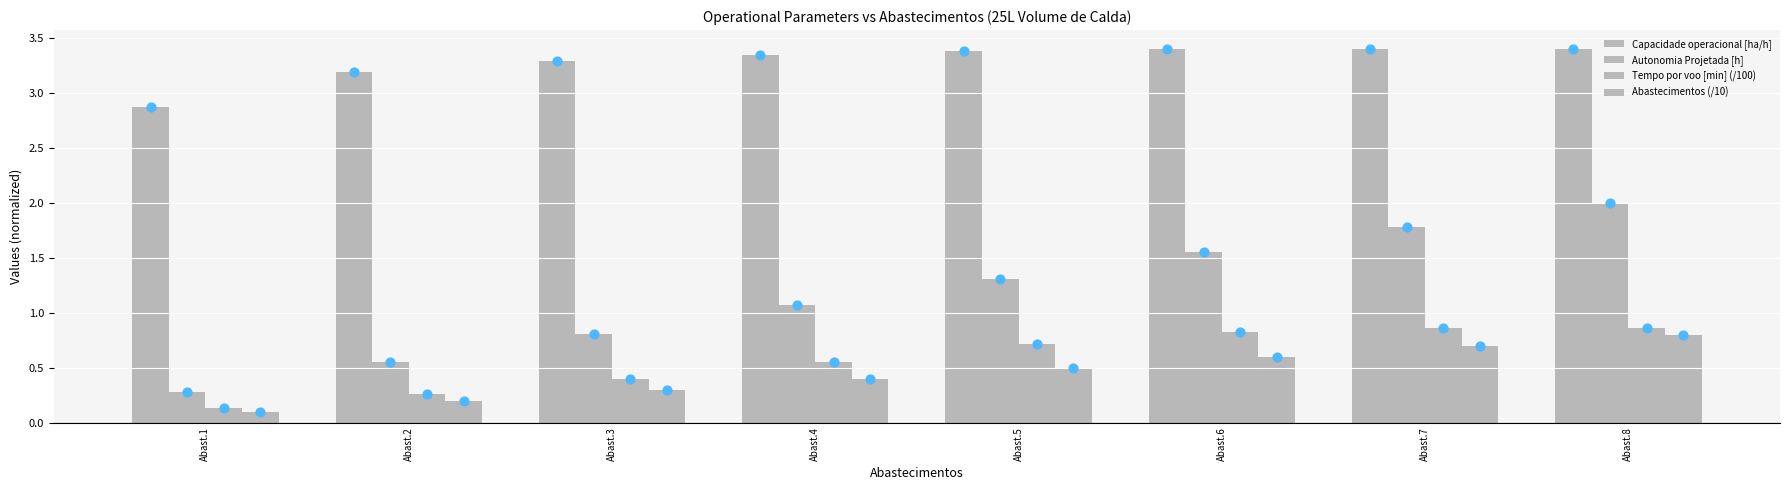

Which series has the widest spread of Y values?

Autonomia Projetada [h]